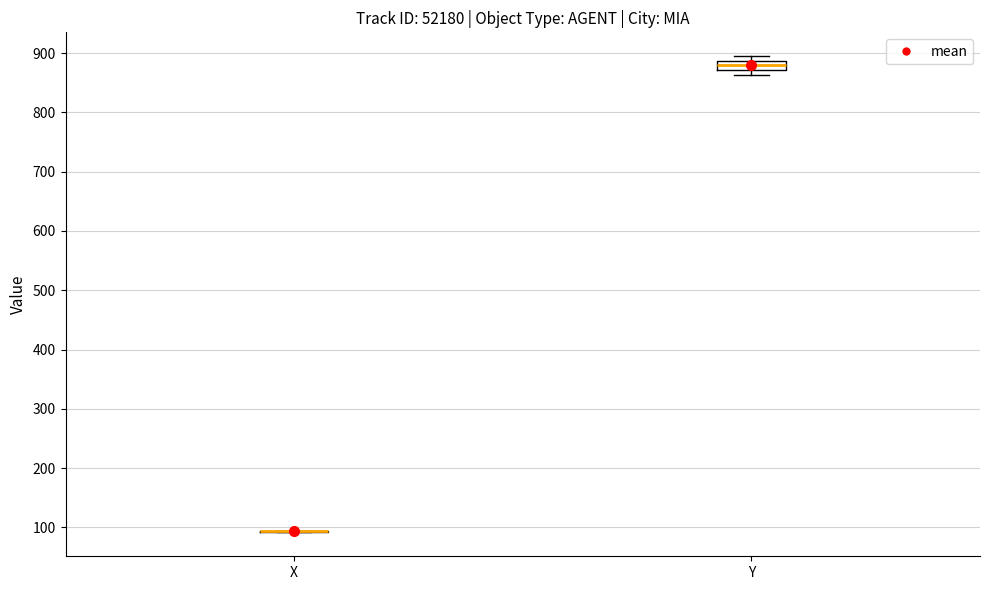

Which box is the tallest, from its lower edge to its upper edge?

Y